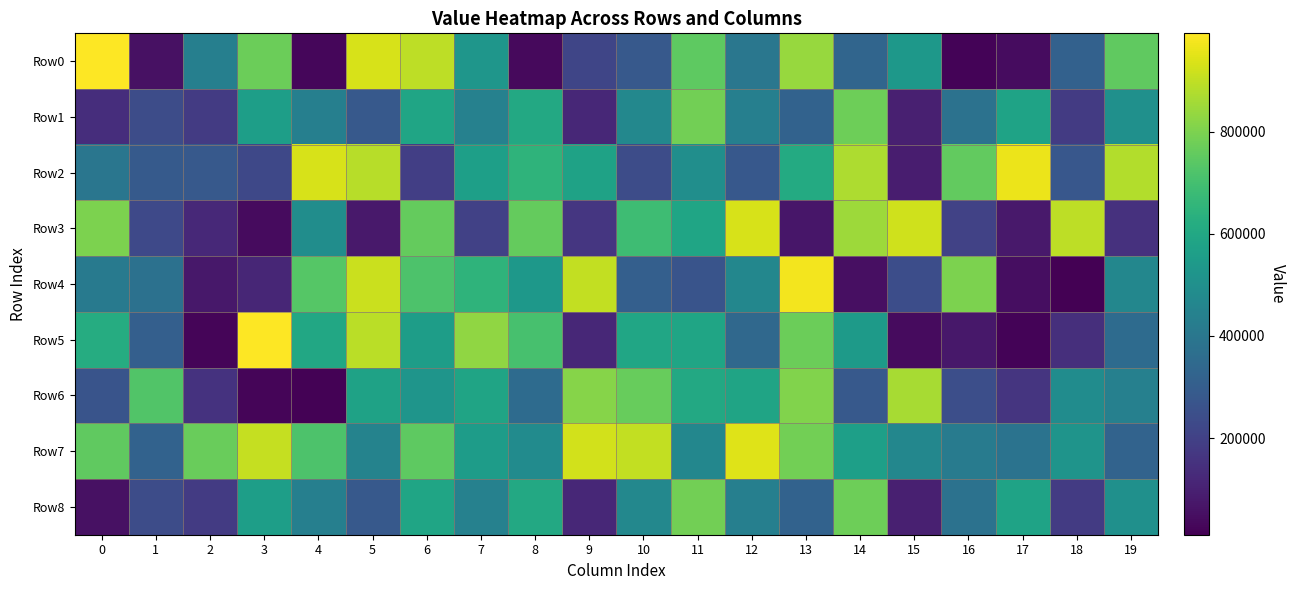

Reading left to right, extract all data points from this chart.

Row0: 0=992134	1=53820	2=432908	3=773360	4=27775	5=934242	6=895173	7=526424	8=37719	9=215598	10=285103	11=746888	12=400529	13=840295	14=331835	15=533998	16=19097	17=43182	18=316543	19=752925
Row1: 0=139603	1=238778	2=181977	3=560476	4=435364	5=286636	6=586761	7=443327	8=601631	9=120699	10=469855	11=781471	12=433494	13=321386	14=775408	15=95408	16=380965	17=580484	18=182698	19=505096
Row2: 0=395094	1=288956	2=283782	3=221921	4=933361	5=885152	6=192301	7=565423	8=649871	9=574549	10=240951	11=496565	12=279566	13=612515	14=870974	15=87883	16=758160	17=962754	18=275597	19=879959
Row3: 0=797247	1=227157	2=123515	3=41296	4=493718	5=76728	6=758503	7=201030	8=759572	9=166182	10=688068	11=585998	12=931575	13=70294	14=847964	15=922324	16=204766	17=77141	18=894497	19=150315
Row4: 0=416111	1=375466	2=72527	3=116509	4=731553	5=913516	6=717331	7=649483	8=532845	9=902648	10=309797	11=266029	12=465048	13=976419	14=52213	15=241399	16=799033	17=48053	18=11098	19=463886
Row5: 0=619568	1=309544	2=22714	3=989690	4=597678	5=892200	6=555944	7=828241	8=705028	9=122031	10=591531	11=586712	12=342159	13=771278	14=544553	15=39161	16=74251	17=20670	18=142925	19=352613
Row6: 0=267094	1=726519	2=154548	3=23111	4=16960	5=575670	6=523721	7=584091	8=353598	9=813388	10=763344	11=603544	12=583742	13=804698	14=285631	15=862417	16=245064	17=164330	18=488847	19=438486
Row7: 0=753104	1=319609	2=768517	3=907458	4=719827	5=449164	6=749619	7=554064	8=483023	9=923590	10=903869	11=466773	12=945712	13=782756	14=564037	15=466395	16=419984	17=383710	18=518701	19=324234
Row8: 0=53820	1=238778	2=181977	3=560476	4=435364	5=286636	6=586761	7=443327	8=601631	9=120699	10=469855	11=781471	12=433494	13=321386	14=775408	15=95408	16=380965	17=580484	18=182698	19=505096